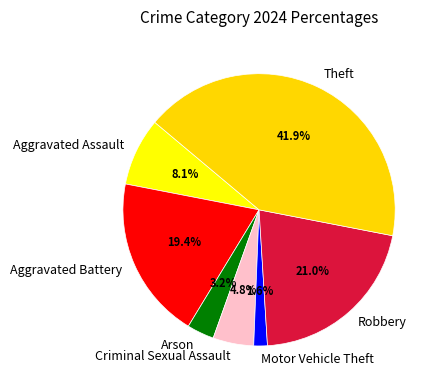

Does Aggravated Battery account for over 50% of the chart?

No